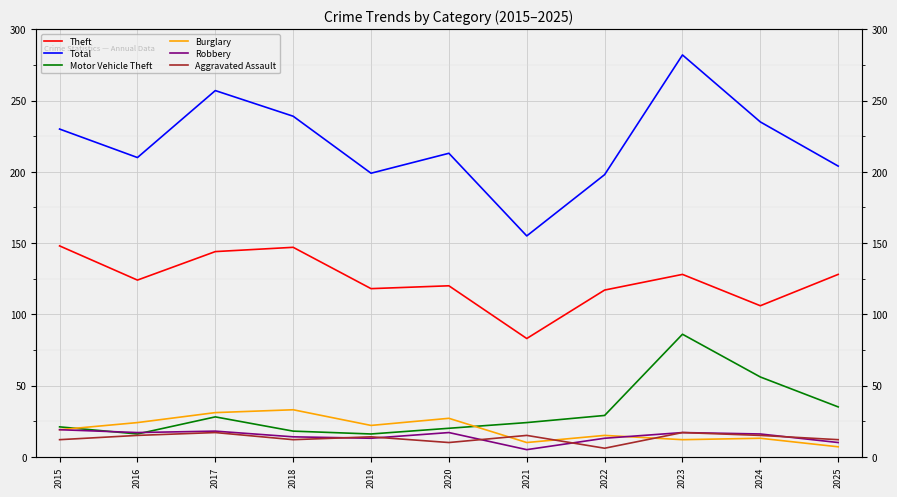

How many values in the Theft series exceed 124?

5